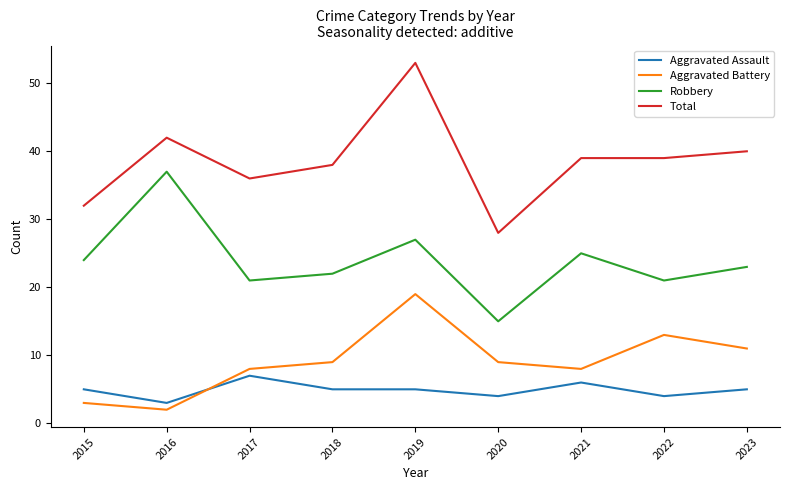

What is the approximate value of Robbery at 2017?

21